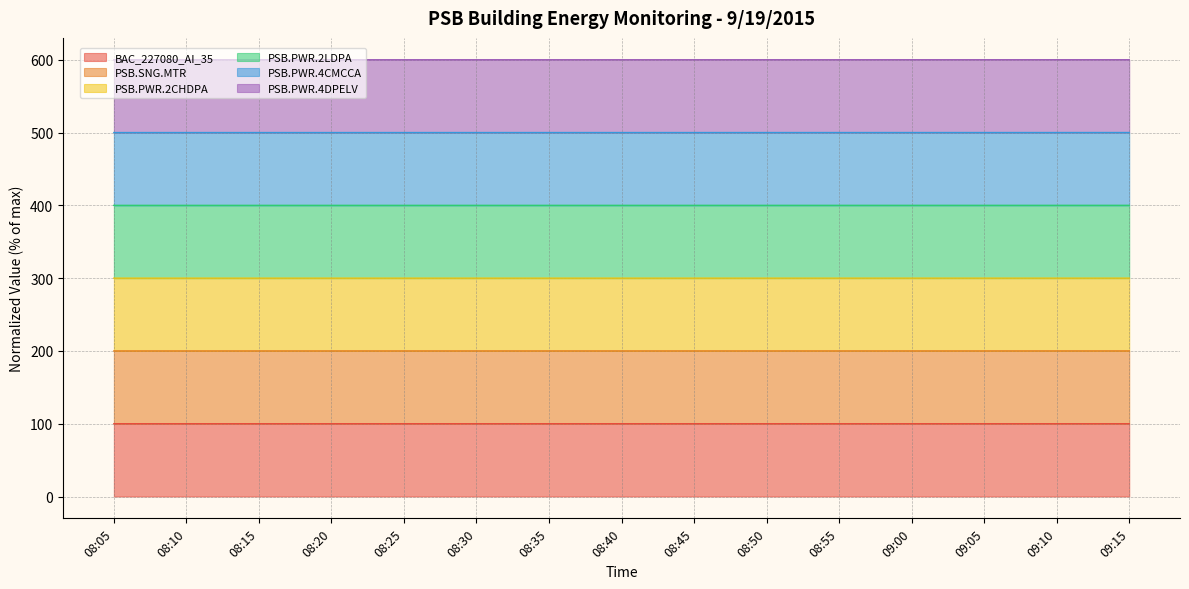

Count the number of categories in the chart.

15